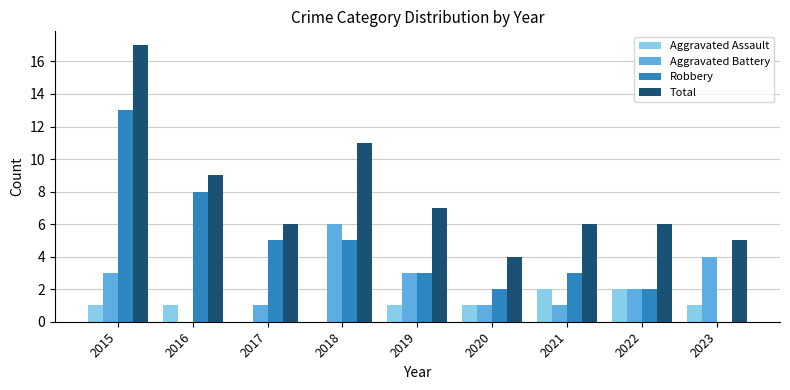

What is the sum of all Total values?

71